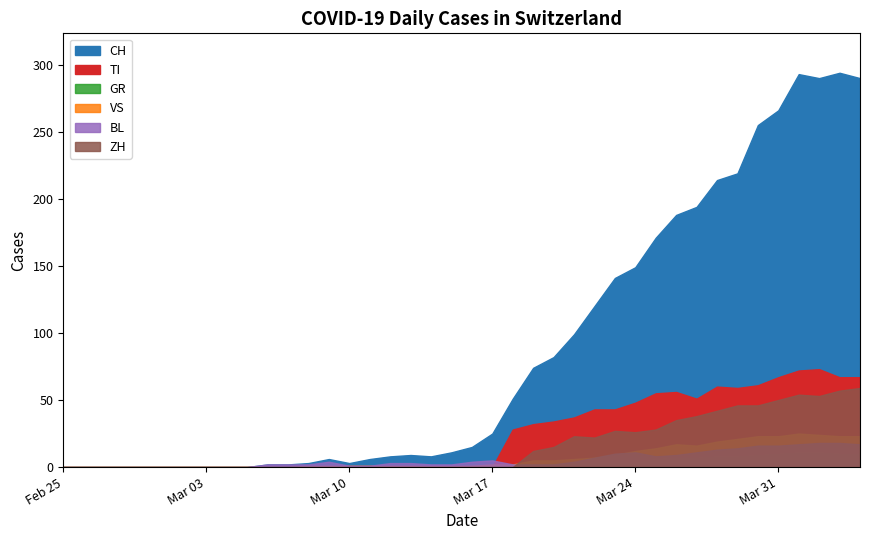

The value of BL at 22 is 3. True or false?

False